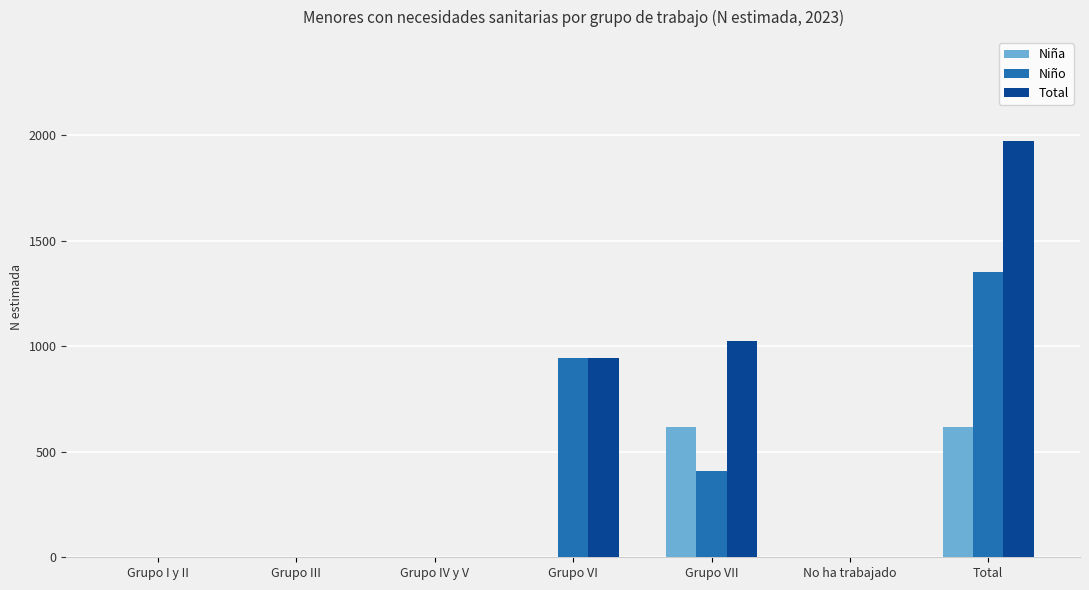

Between Grupo VII and No ha trabajado, which series saw the biggest shift?

Total